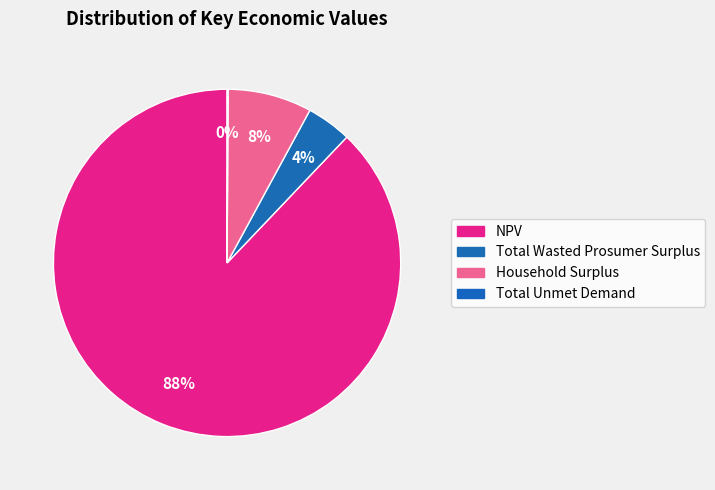

To the nearest percent, what is the difference between the largest and smallest slice percentages?

88%